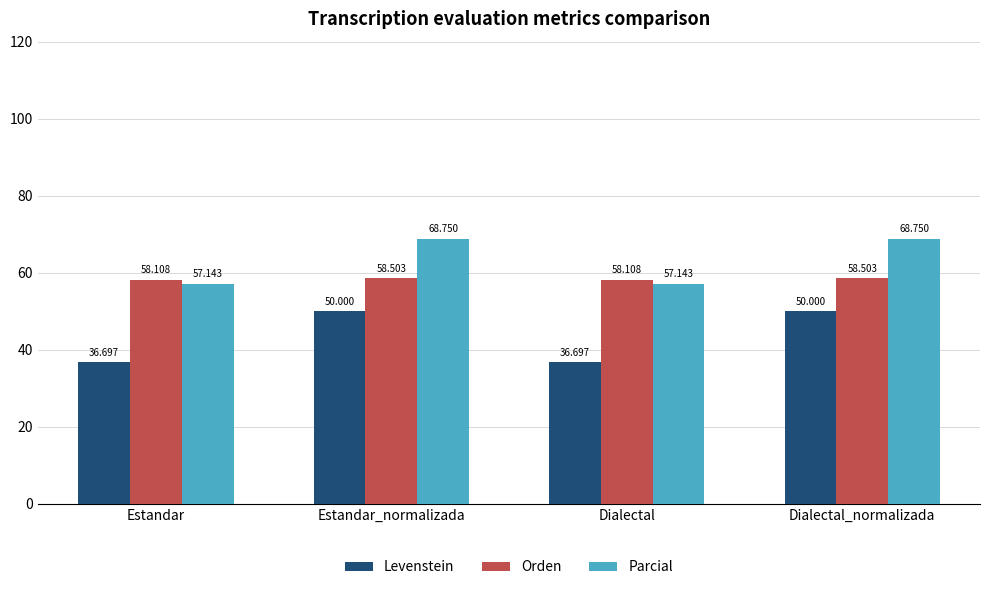

Which series has the widest spread of values?

Levenstein